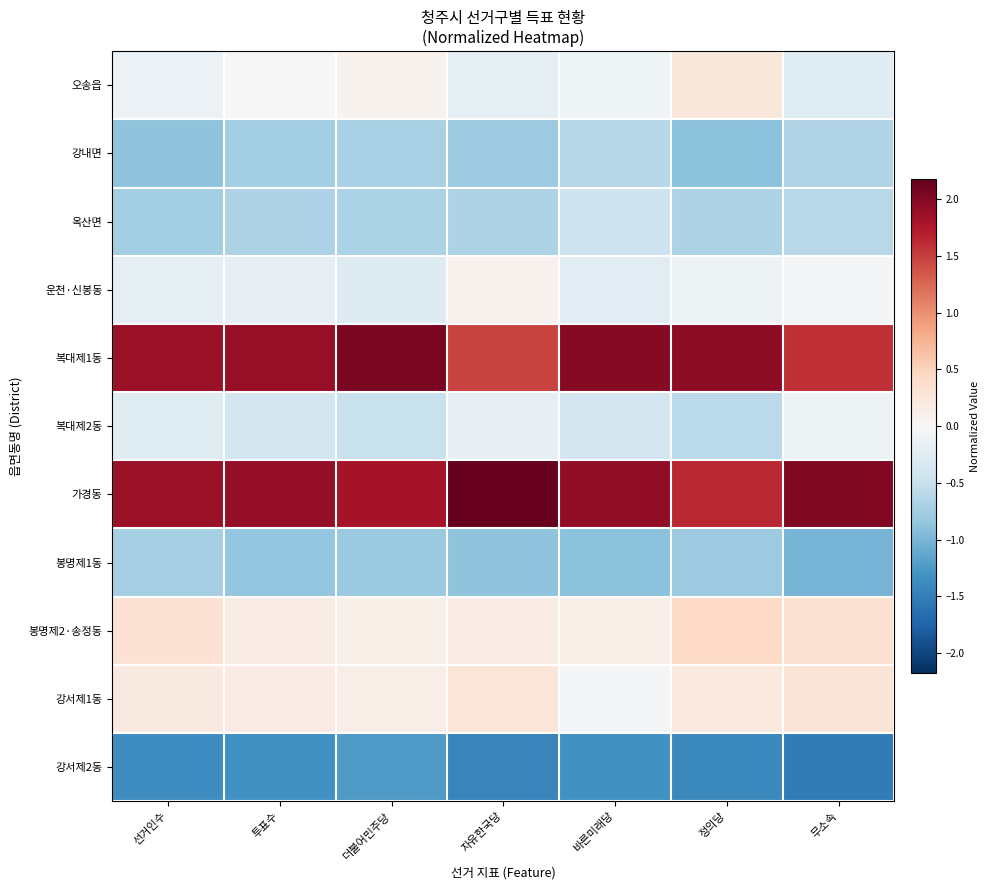

Reading left to right, transcribe all the data shown in this chart.

오송읍: 선거인수=-0.1	투표수=0.0	더불어민주당=0.1	자유한국당=-0.2	바른미래당=-0.1	정의당=0.3	무소속=-0.3
강내면: 선거인수=-0.9	투표수=-0.7	더불어민주당=-0.7	자유한국당=-0.8	바른미래당=-0.6	정의당=-0.9	무소속=-0.7
옥산면: 선거인수=-0.7	투표수=-0.7	더불어민주당=-0.7	자유한국당=-0.7	바른미래당=-0.5	정의당=-0.7	무소속=-0.6
운천·신봉동: 선거인수=-0.2	투표수=-0.2	더불어민주당=-0.3	자유한국당=0.1	바른미래당=-0.2	정의당=-0.1	무소속=-0.0
복대제1동: 선거인수=1.9	투표수=1.9	더불어민주당=2.1	자유한국당=1.5	바른미래당=2.0	정의당=1.9	무소속=1.6
복대제2동: 선거인수=-0.3	투표수=-0.4	더불어민주당=-0.5	자유한국당=-0.2	바른미래당=-0.4	정의당=-0.6	무소속=-0.1
가경동: 선거인수=1.9	투표수=1.9	더불어민주당=1.8	자유한국당=2.2	바른미래당=1.9	정의당=1.6	무소속=2.0
봉명제1동: 선거인수=-0.7	투표수=-0.8	더불어민주당=-0.8	자유한국당=-0.9	바른미래당=-0.9	정의당=-0.8	무소속=-1.0
봉명제2·송정동: 선거인수=0.3	투표수=0.2	더불어민주당=0.1	자유한국당=0.2	바른미래당=0.1	정의당=0.4	무소속=0.3
강서제1동: 선거인수=0.2	투표수=0.2	더불어민주당=0.1	자유한국당=0.3	바른미래당=-0.0	정의당=0.2	무소속=0.3
강서제2동: 선거인수=-1.3	투표수=-1.3	더불어민주당=-1.2	자유한국당=-1.4	바른미래당=-1.3	정의당=-1.4	무소속=-1.5